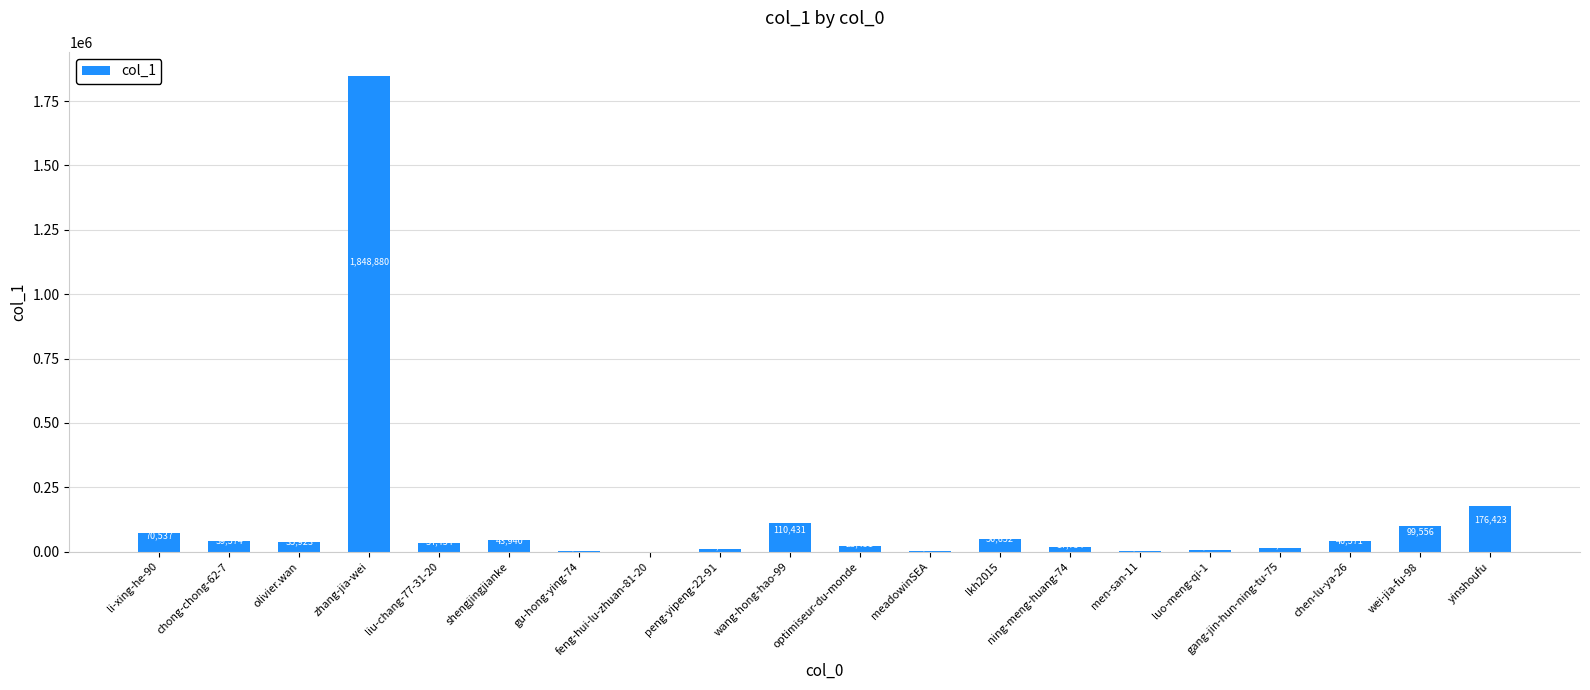

The chart shows a value of 17754 at ning-meng-huang-74. True or false?

True